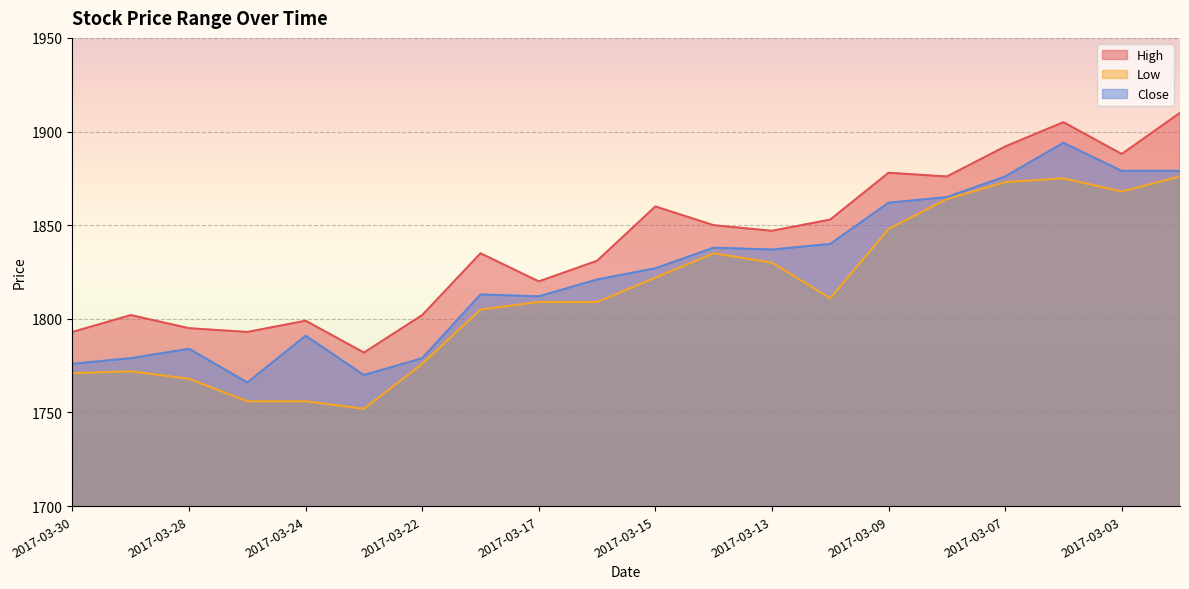

The Low series shows 1864 at 2017-03-08. True or false?

True